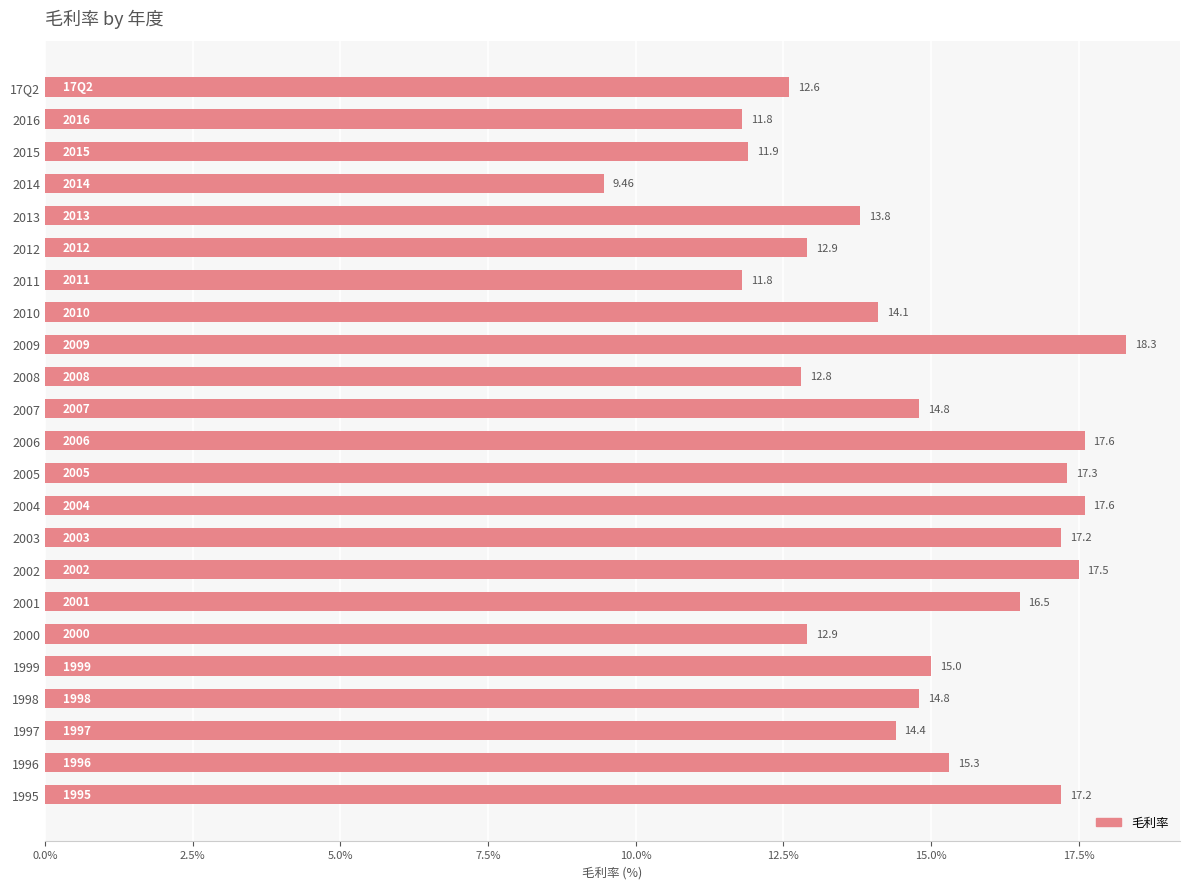

What is the smallest value displayed?

9.5